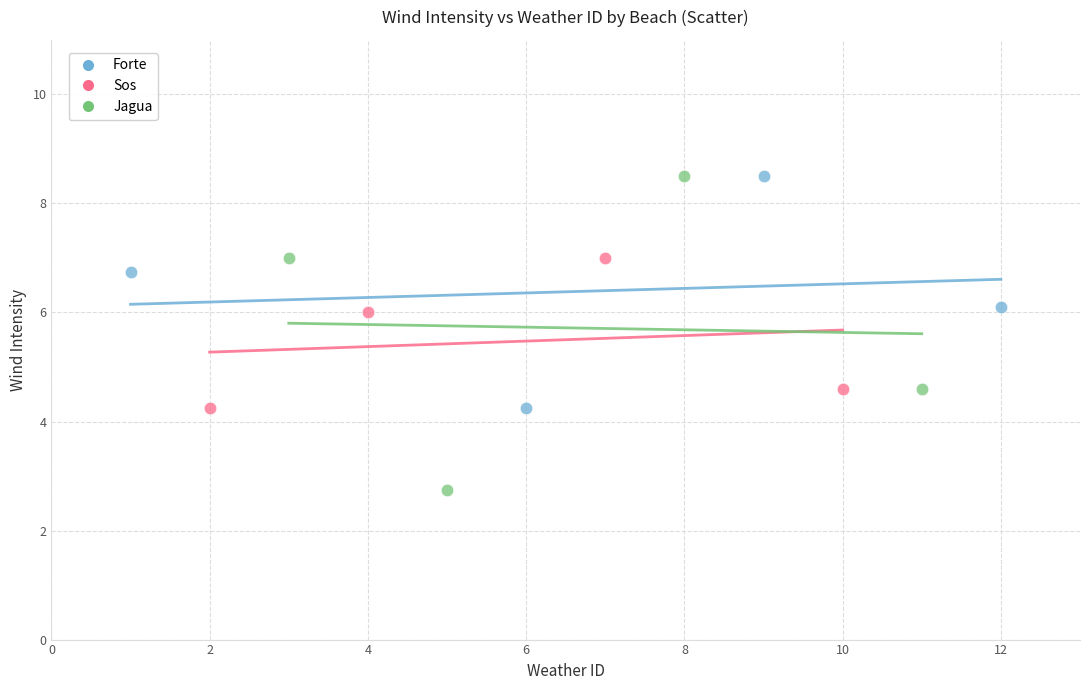

Which series contains the lowest Y value?

Jagua